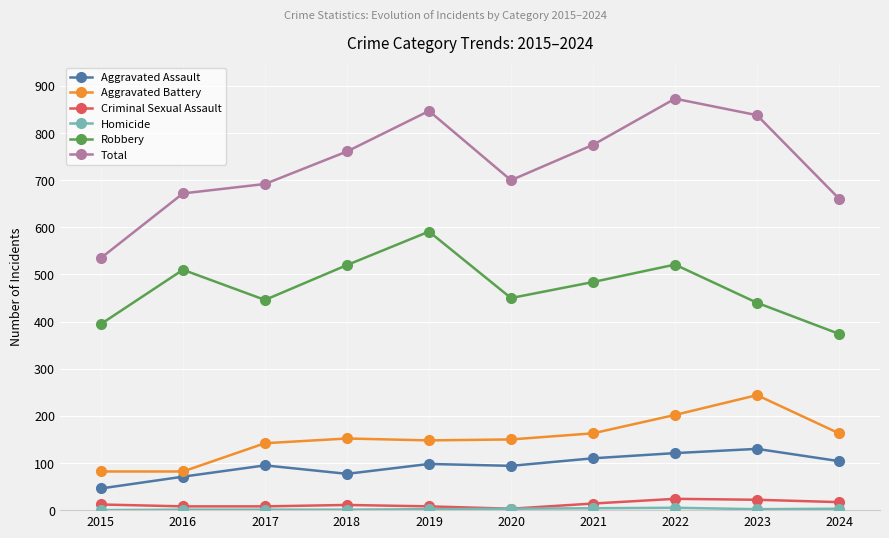

How many interior local peaks does the Robbery series have?

3